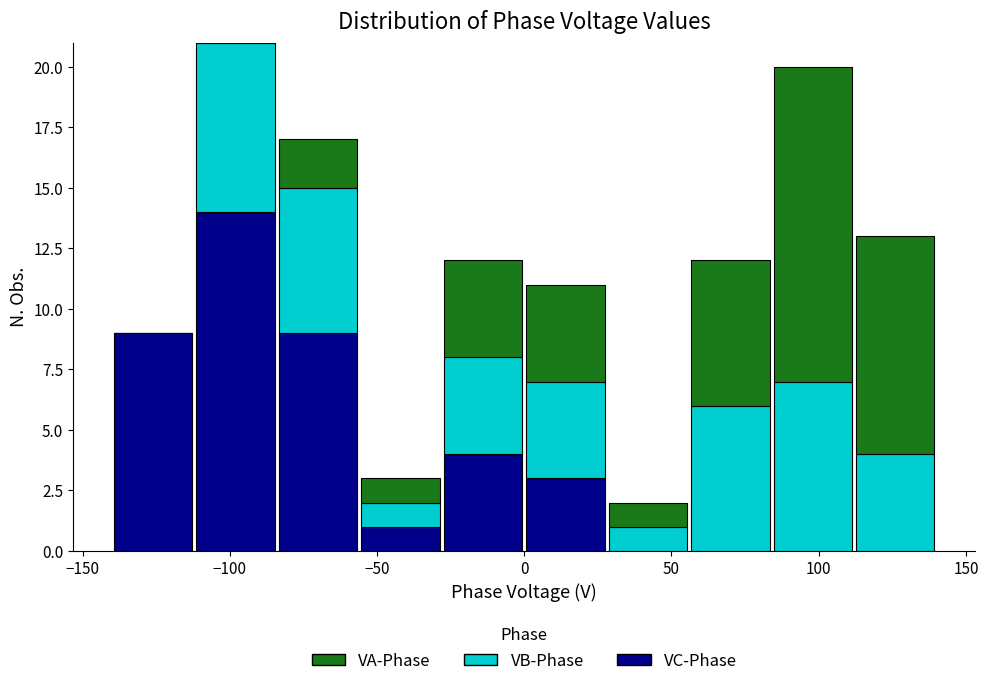

What is the total height of the stacked bar covering -28 to 0 on the x-axis? Neither the bar edges nor the heights are printed on the chart, so give them approximately, as read against the axes.

12